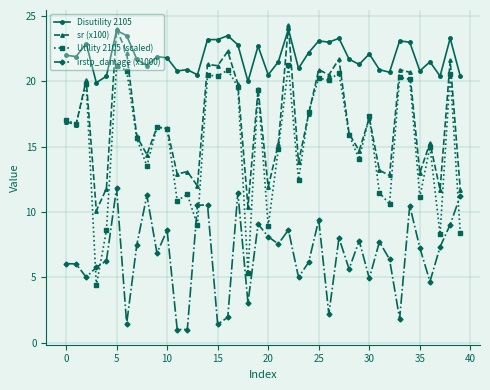

Which series has the largest total across all categories?

Disutility 2105